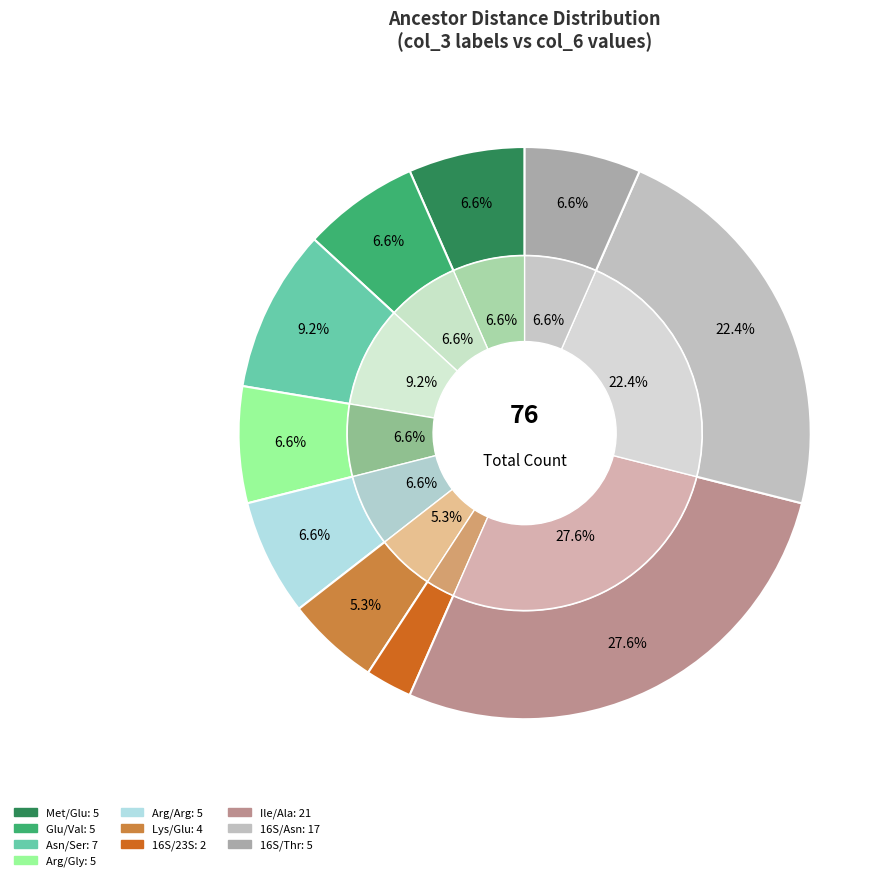

What percentage is the Ile_AUC / Ala_GCA slice, to the nearest percent?

28%